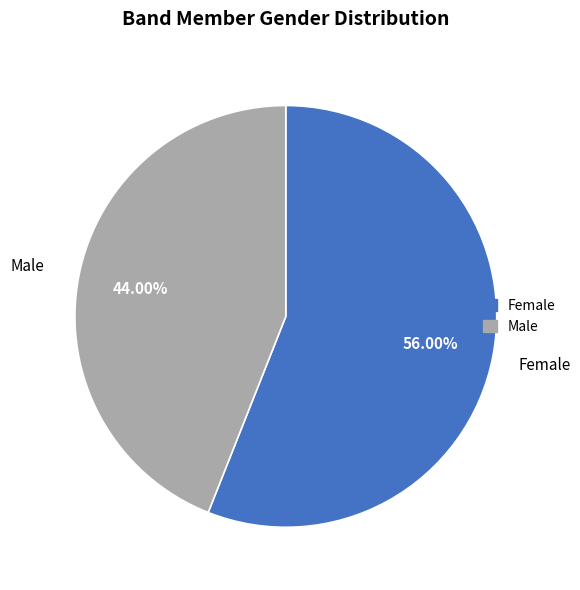

Between Female and Male, which is larger?

Female